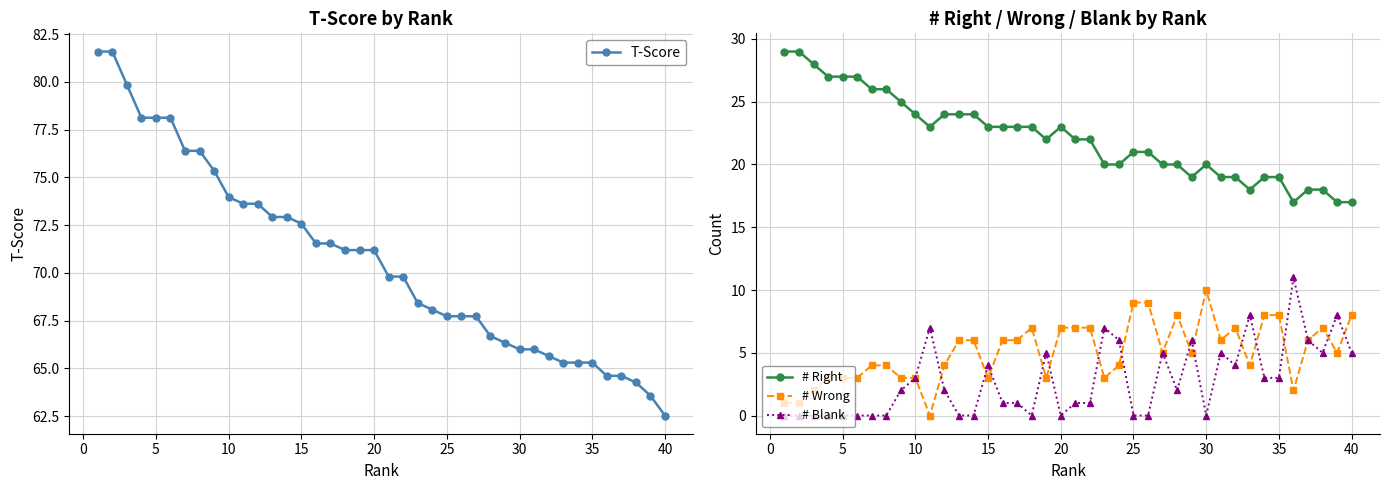

What is the minimum value for # Right?

17